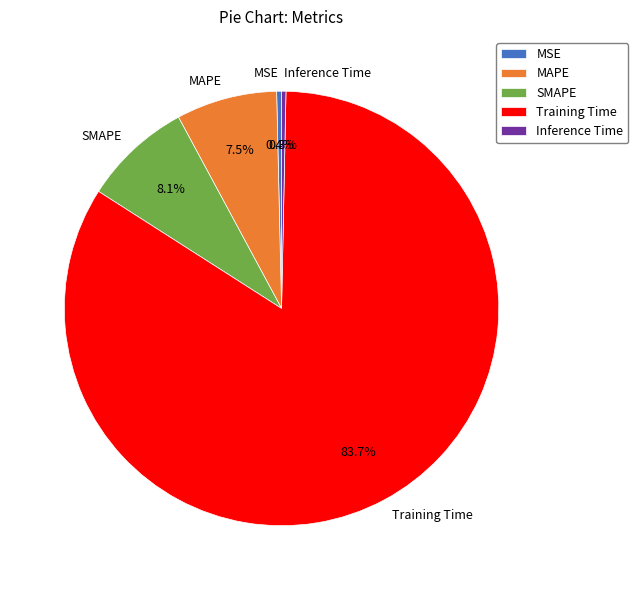

Which category accounts for the majority?

Training Time